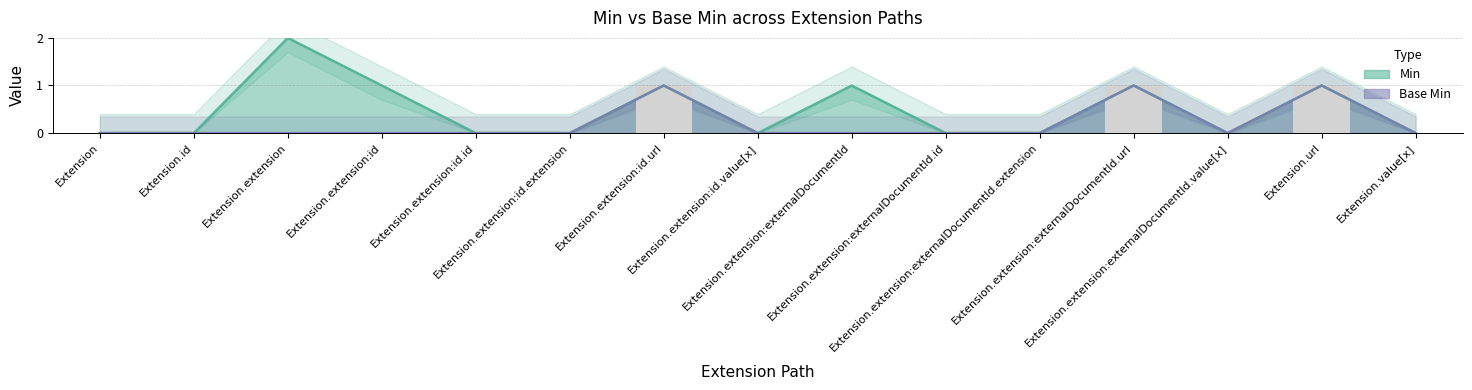

Where is Base Min nearest to the value 0?

Extension